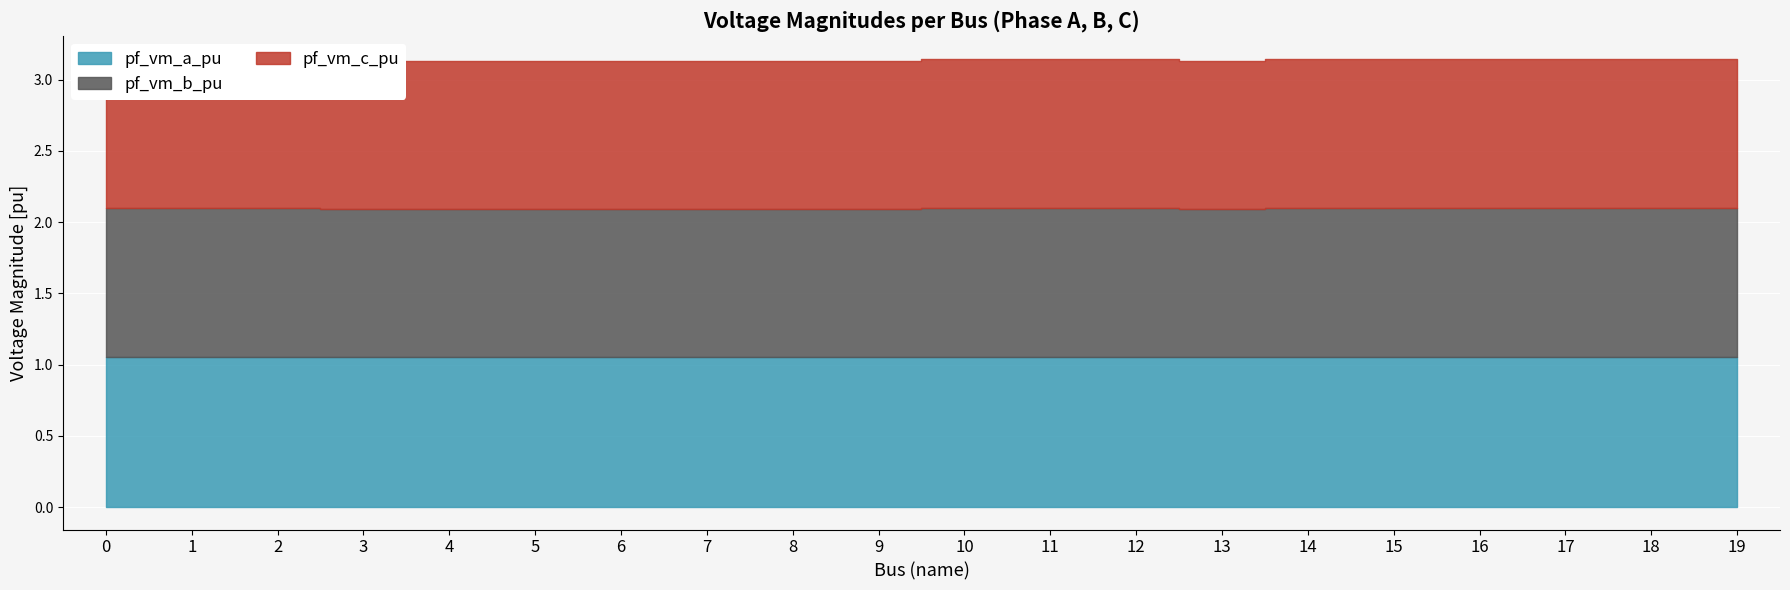

What is the sum of all pf_vm_a_pu values?

21.0